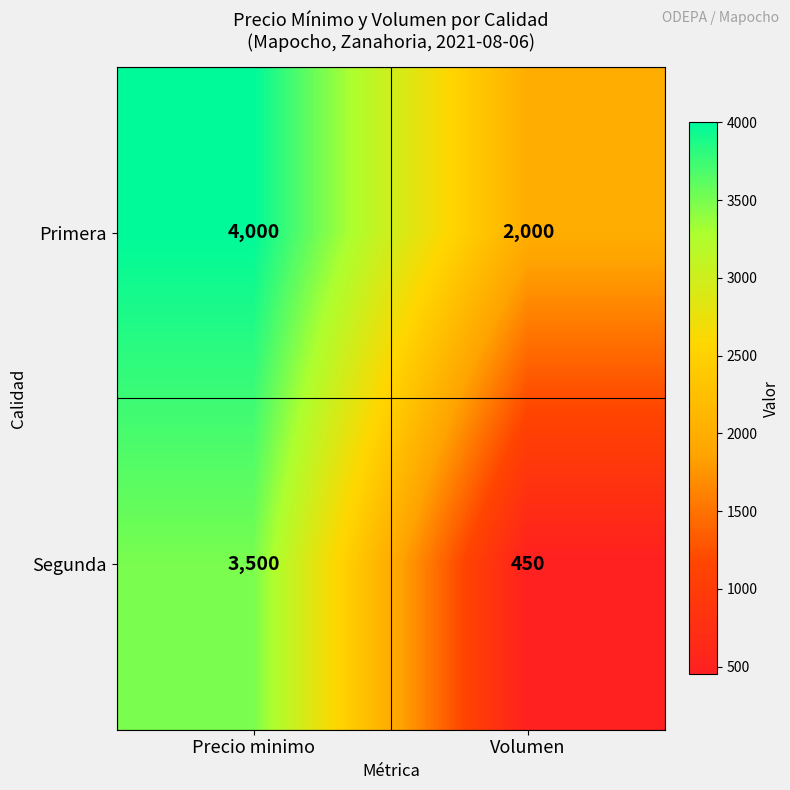

Between Precio minimo and Volumen, which series saw the biggest shift?

Segunda